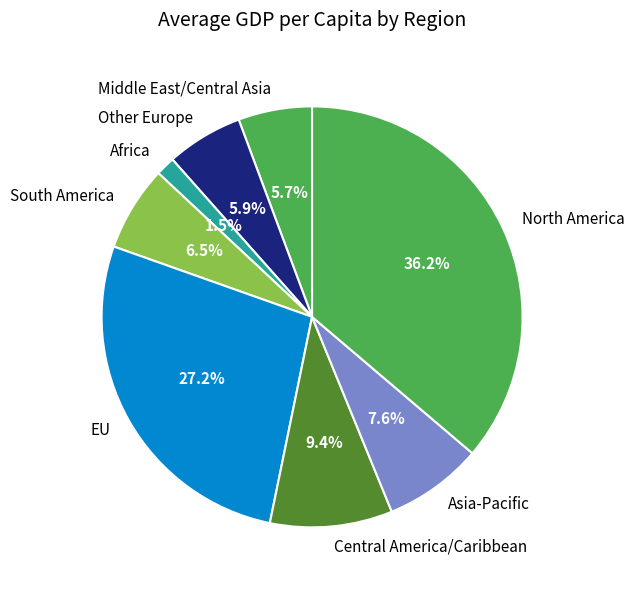

How many segments does this pie chart have?

8